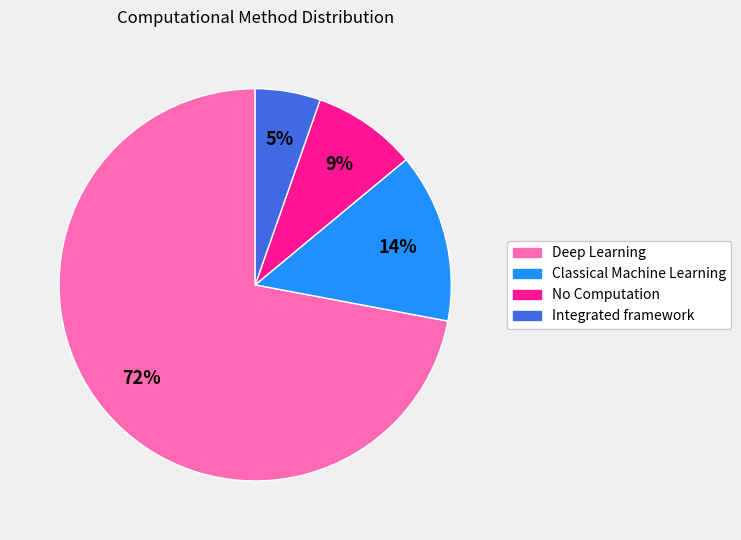

Does Integrated framework represent more than half of the total?

No